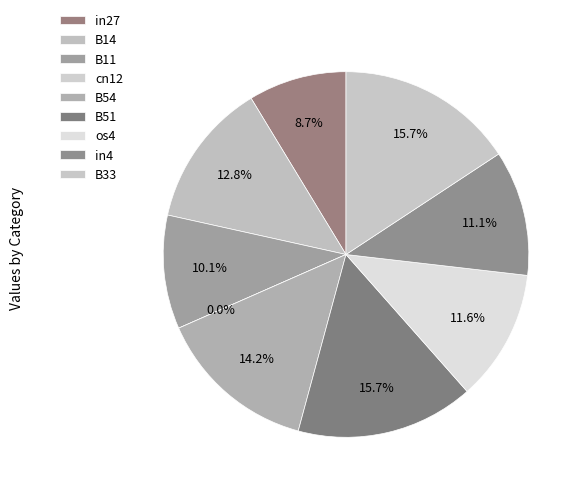

Between B54 and os4, which is larger?

B54